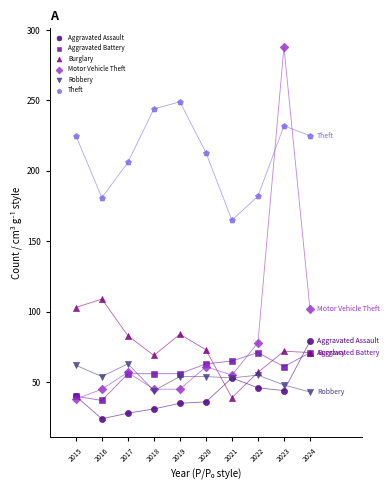

Across all series, what Y value is closest to 156?

165